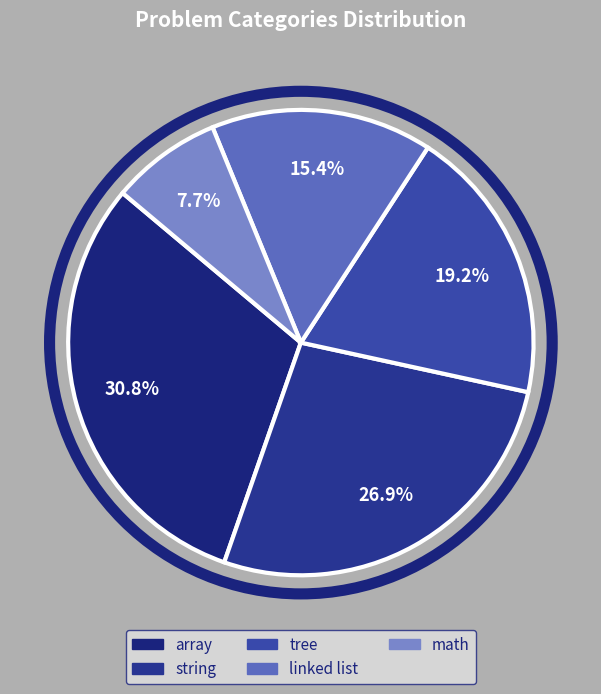

Count the number of slices in the pie.

5